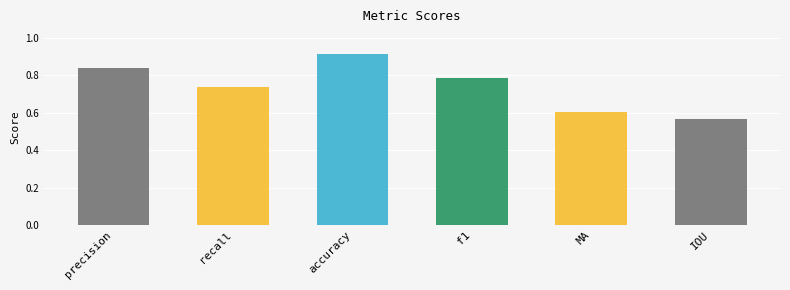

Which category has the lowest value across all series?

IOU